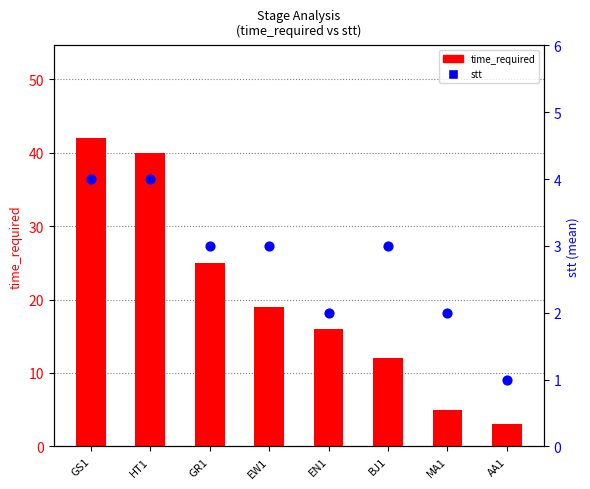

What are all the series names shown in the legend?

time_required, stt